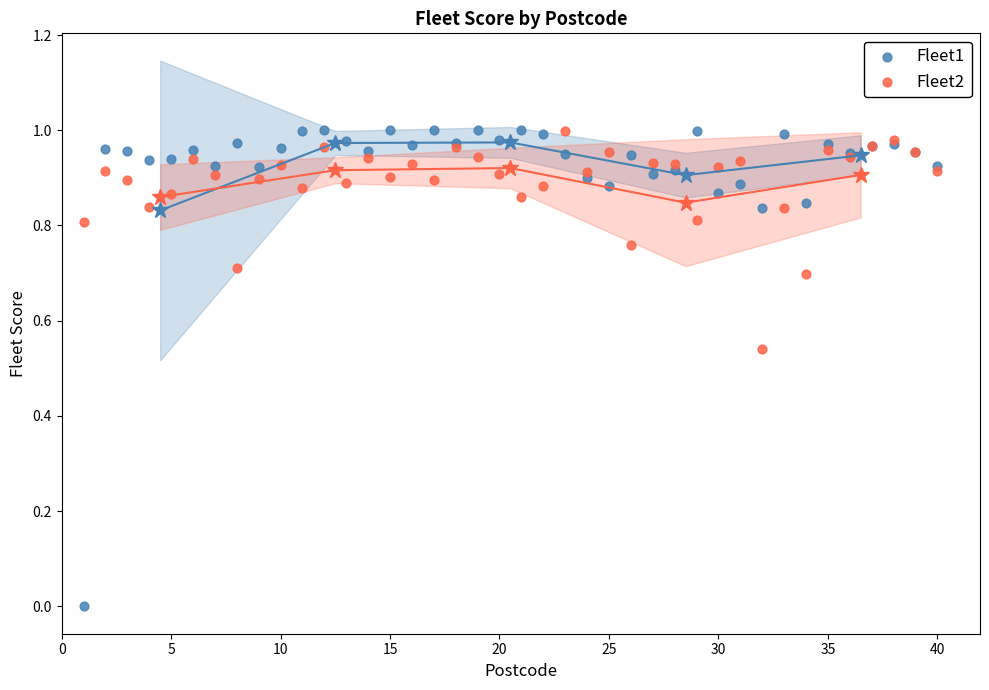

Which series has the largest Y range (max minus min)?

Fleet1